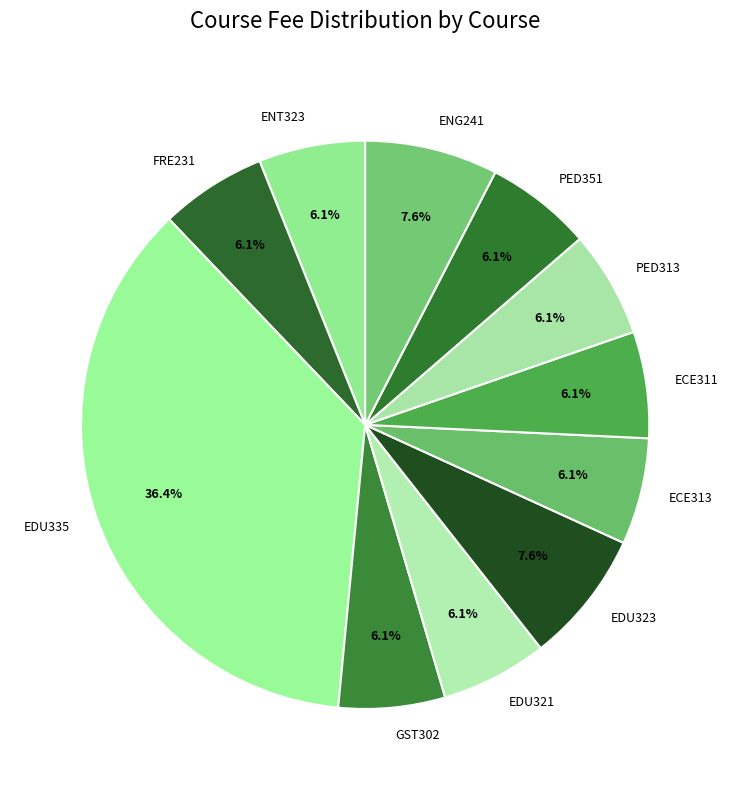

What percentage is the EDU335 slice, to the nearest percent?

36%